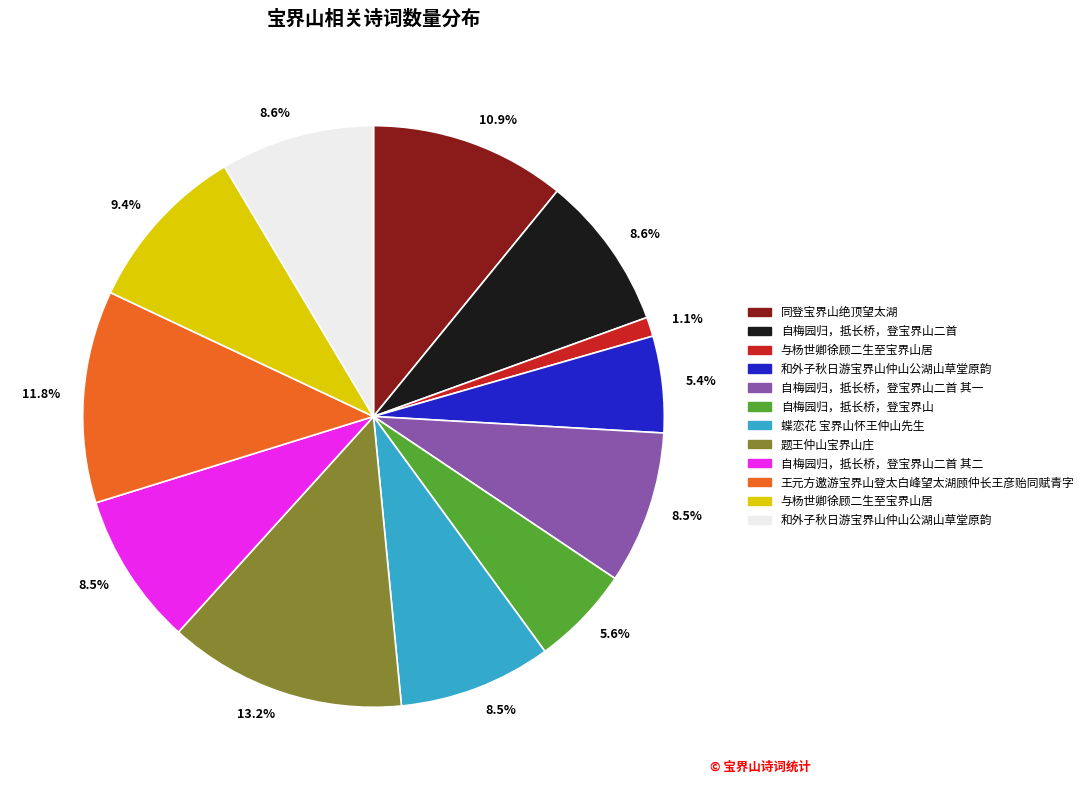

Does any single category account for the majority?

No